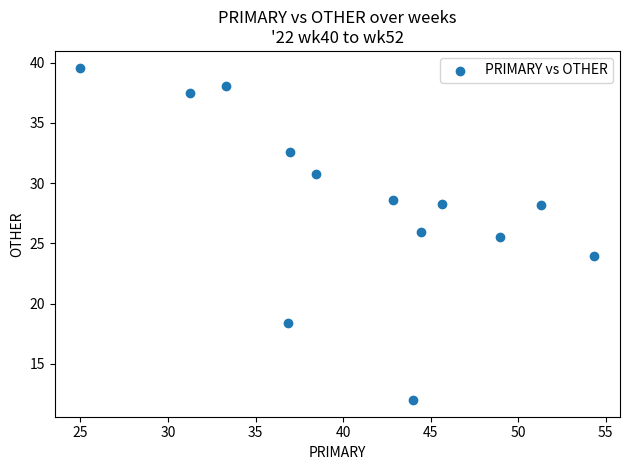

What is the range of Y values (max minus min)?

27.6